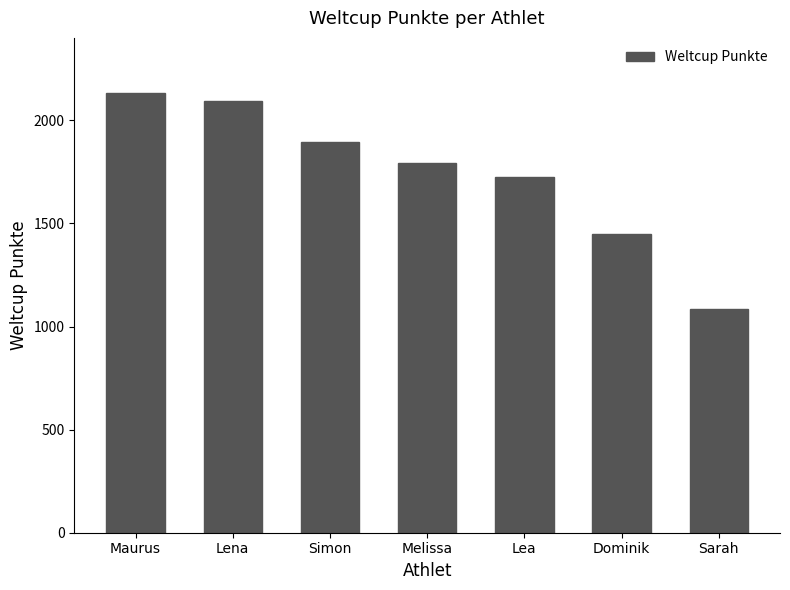

Reading left to right, what are all the values shown in this chart?

2135	2093	1896	1795	1727	1451	1083